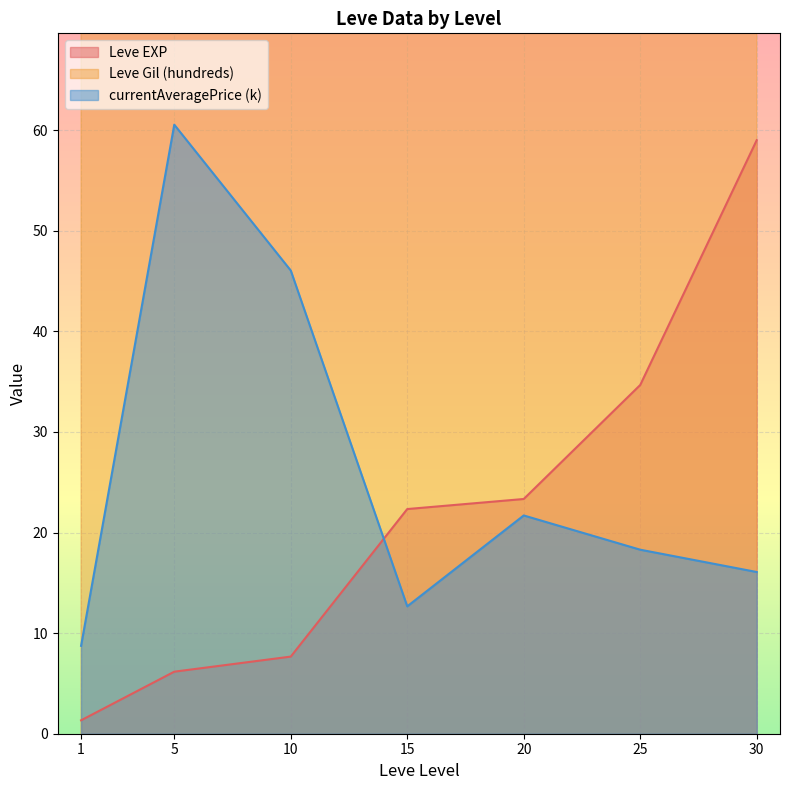

What is the highest value of the Leve EXP series?

59.0